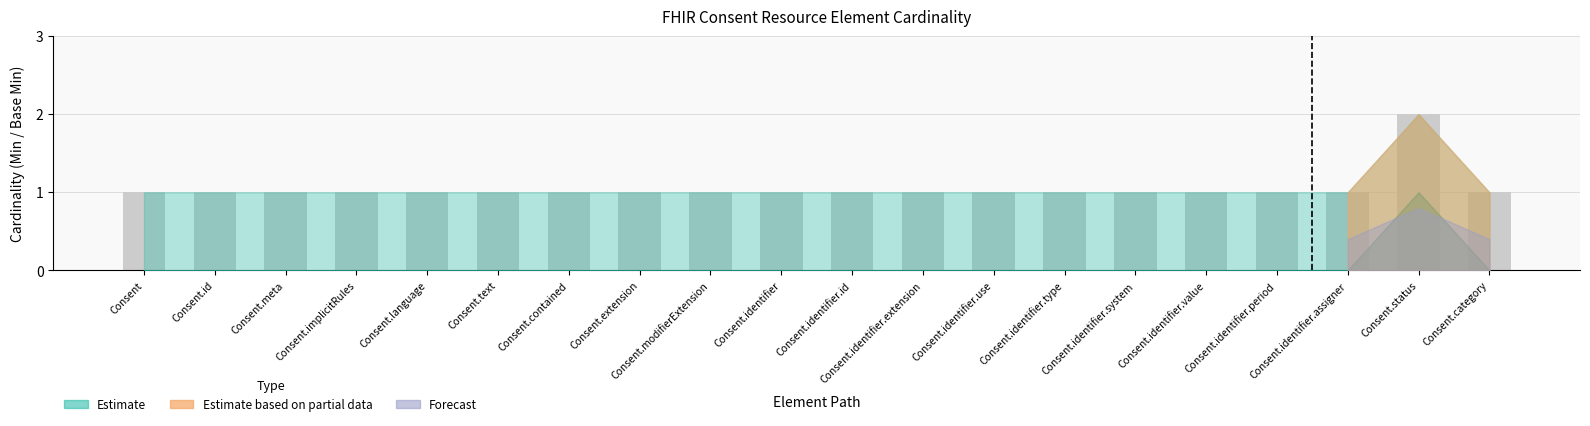

Is it true that the value at Consent.identifier.period is 1?

True